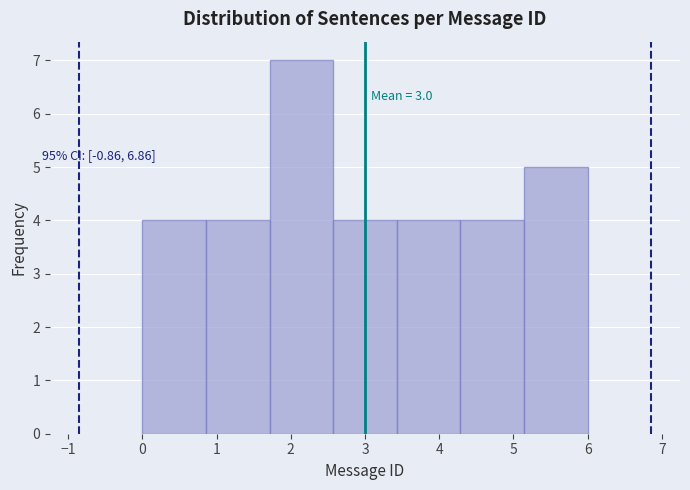

Which range on the x-axis has the tallest bar?

1.7 to 2.6